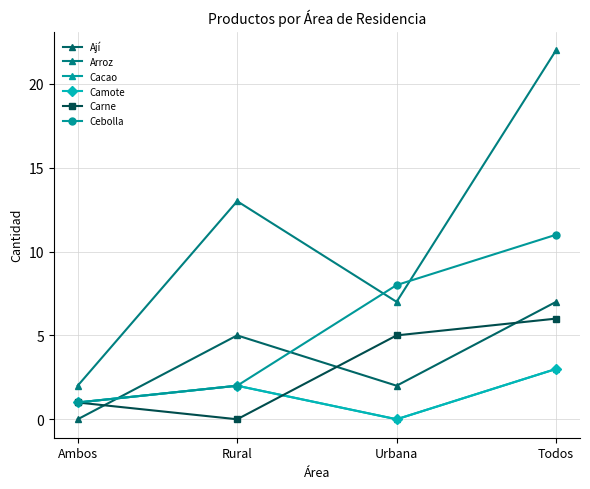

Reading left to right, list all the values displayed in this chart.

Ají: Ambos=0	Rural=5	Urbana=2	Todos=7
Arroz: Ambos=2	Rural=13	Urbana=7	Todos=22
Cacao: Ambos=1	Rural=2	Urbana=0	Todos=3
Camote: Ambos=1	Rural=2	Urbana=0	Todos=3
Carne: Ambos=1	Rural=0	Urbana=5	Todos=6
Cebolla: Ambos=1	Rural=2	Urbana=8	Todos=11